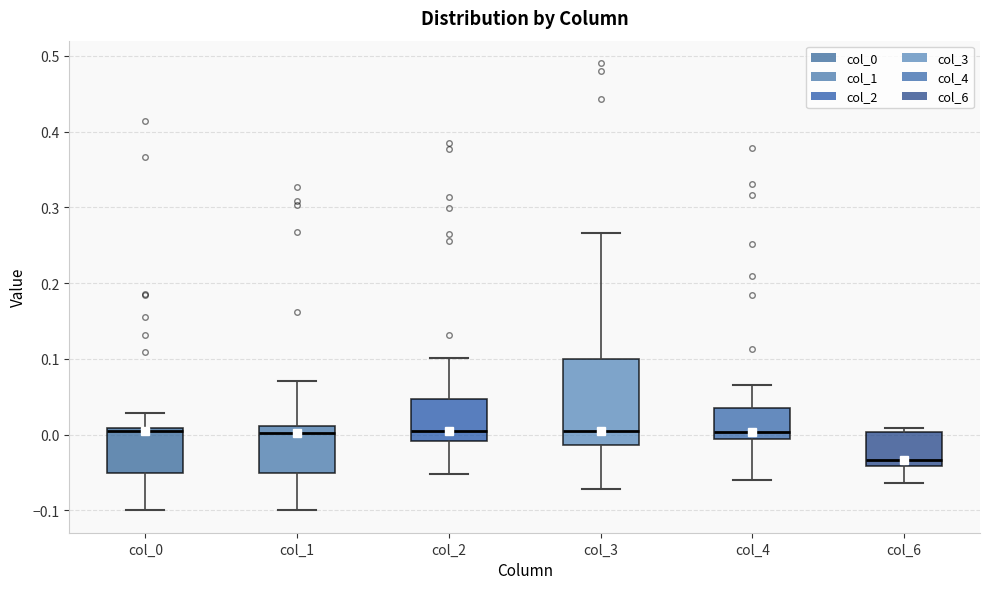

Reading left to right, transcribe this box plot: for each box, give where its median line is, the range the box spans, and where its two whiskers end, as read against the y-axis. The values are not printed on the chart, so give them approximately, as read against the axis.

col_0: median 0.00, box -0.05 to 0.01, whiskers -0.10 to 0.03
col_1: median 0.00, box -0.05 to 0.01, whiskers -0.10 to 0.07
col_2: median 0.01, box -0.01 to 0.05, whiskers -0.05 to 0.10
col_3: median 0.00, box -0.01 to 0.10, whiskers -0.07 to 0.27
col_4: median 0.00, box -0.01 to 0.04, whiskers -0.06 to 0.07
col_6: median -0.03, box -0.04 to 0.00, whiskers -0.06 to 0.01